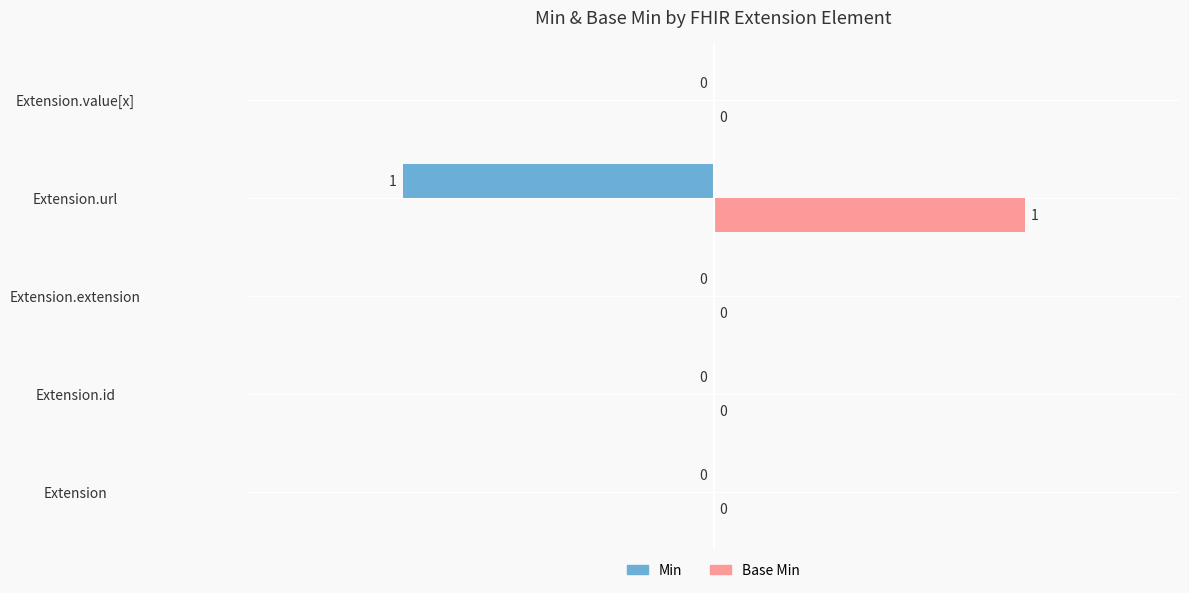

Is it true that Base Min equals 1 at Extension?

False